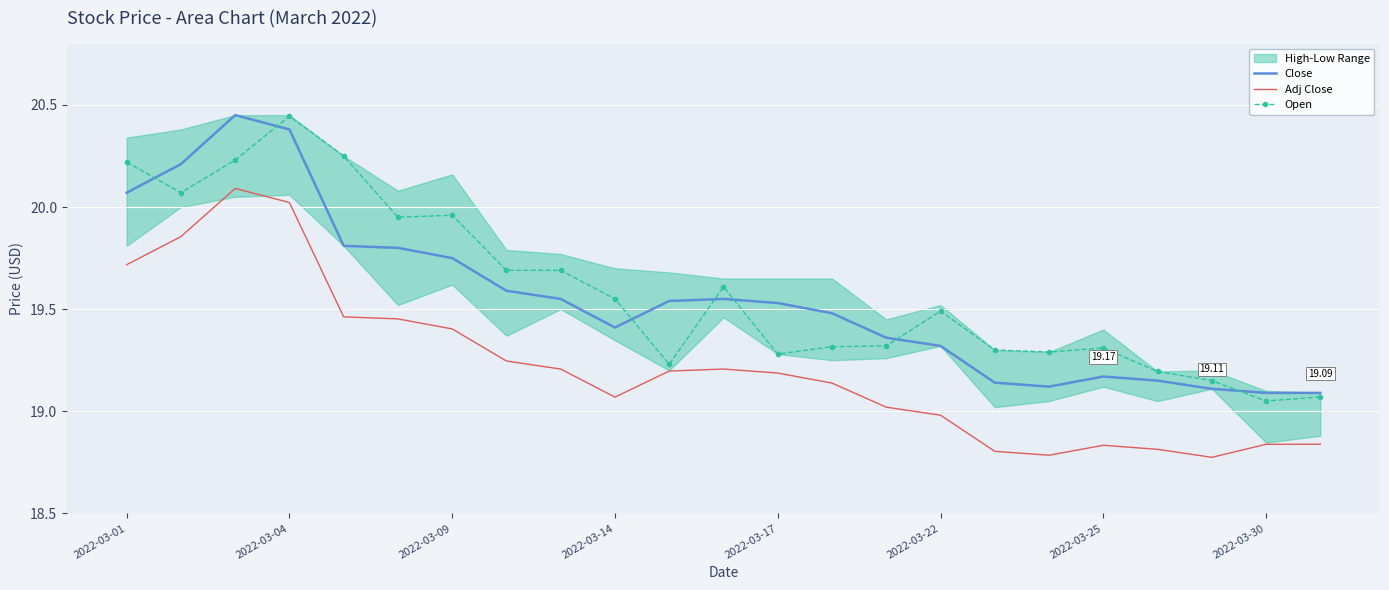

What is the average value of the Open series?

19.6